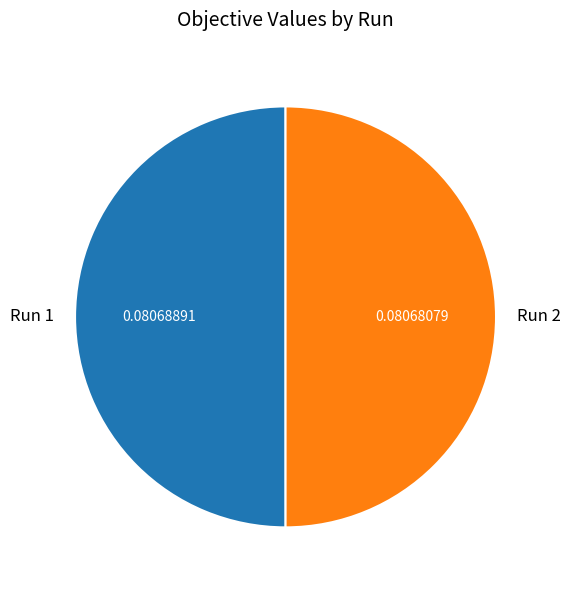

Is the sum of Run 1 and Run 2 greater than half?

Yes